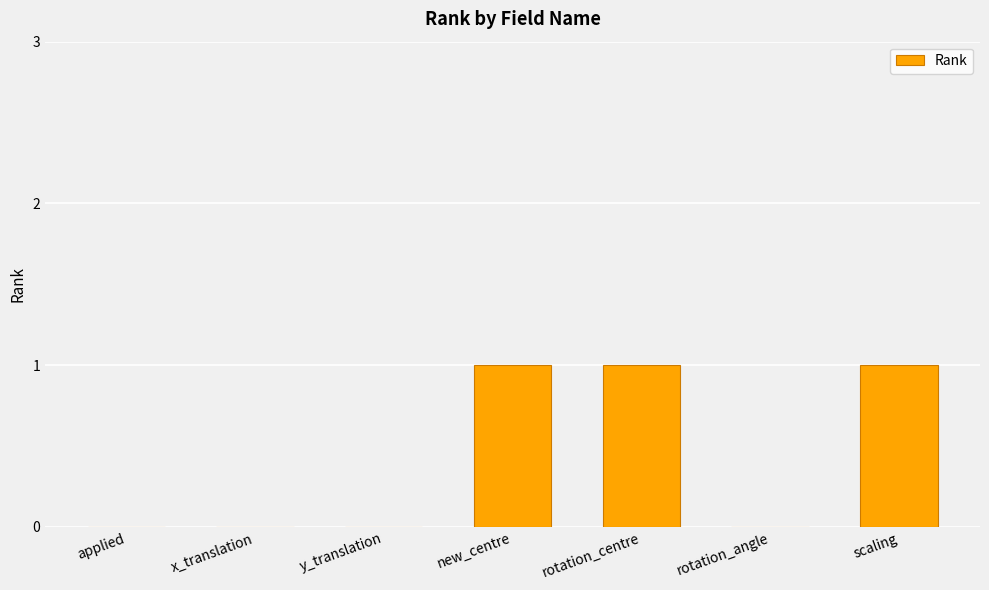

Reading right to left, transcribe all the data shown in this chart.

1	0	1	1	0	0	0